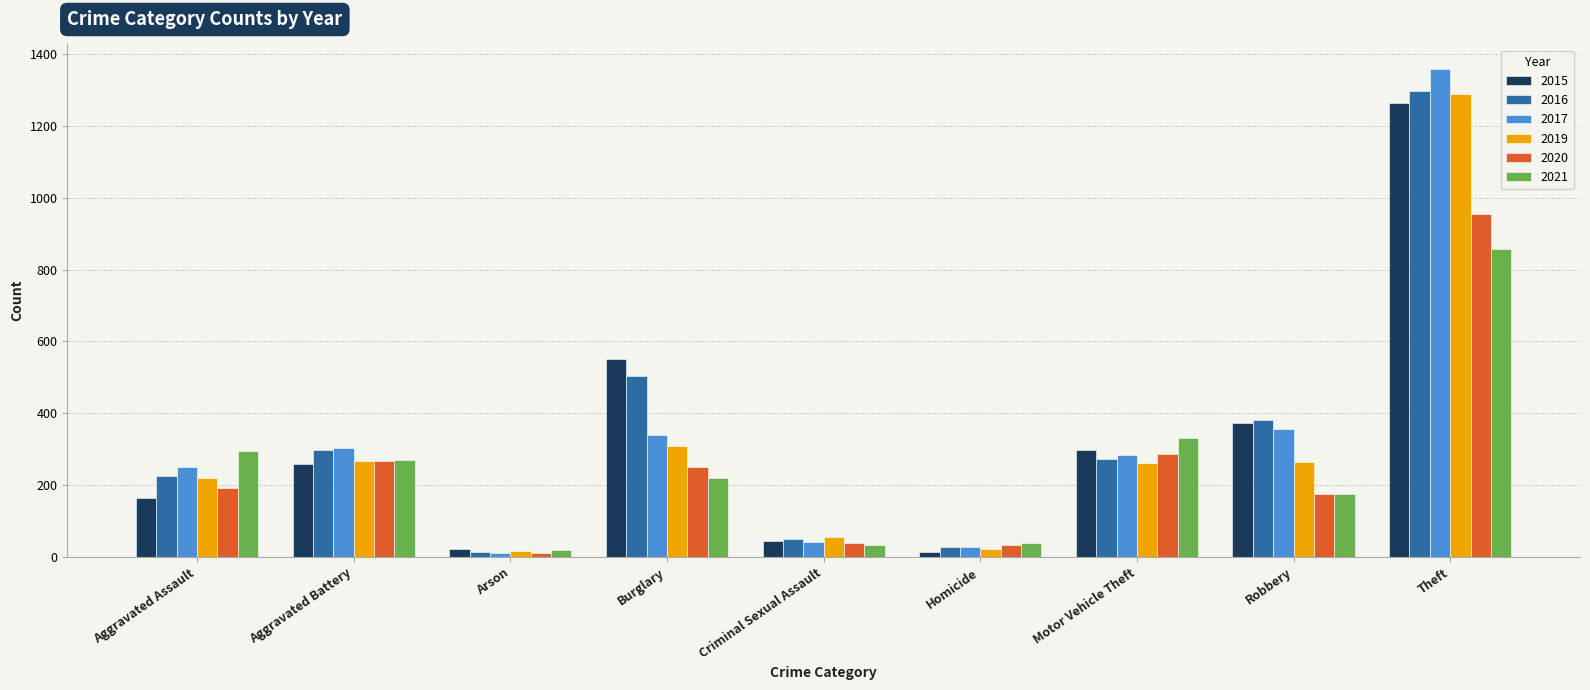

What is the minimum value for 2019?

16